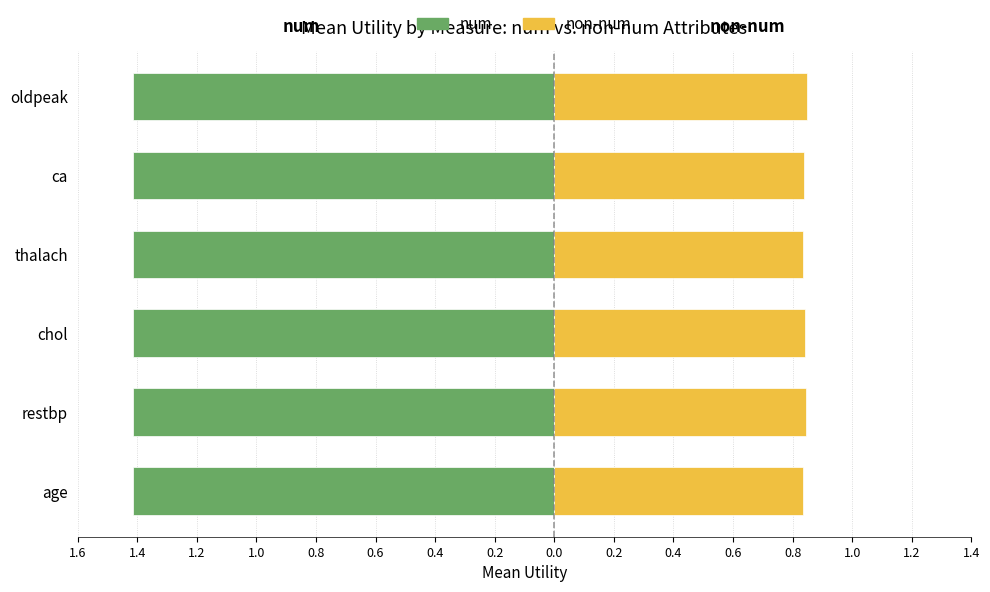

True or false: non-num (right) has a value of 0.2 at restbp.

False